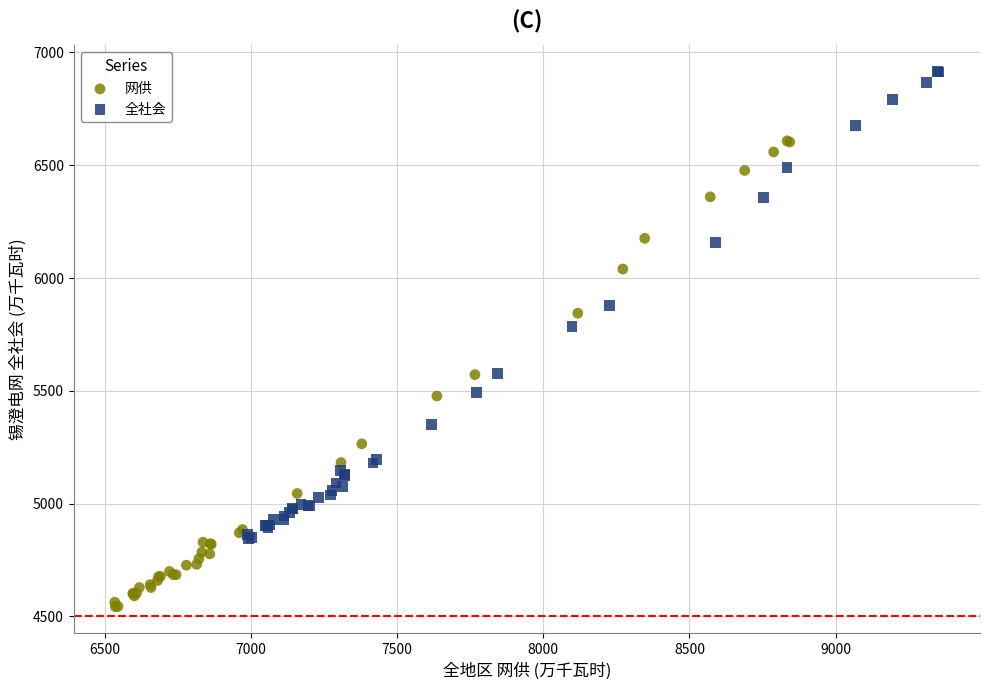

Which series has the largest Y range (max minus min)?

全社会